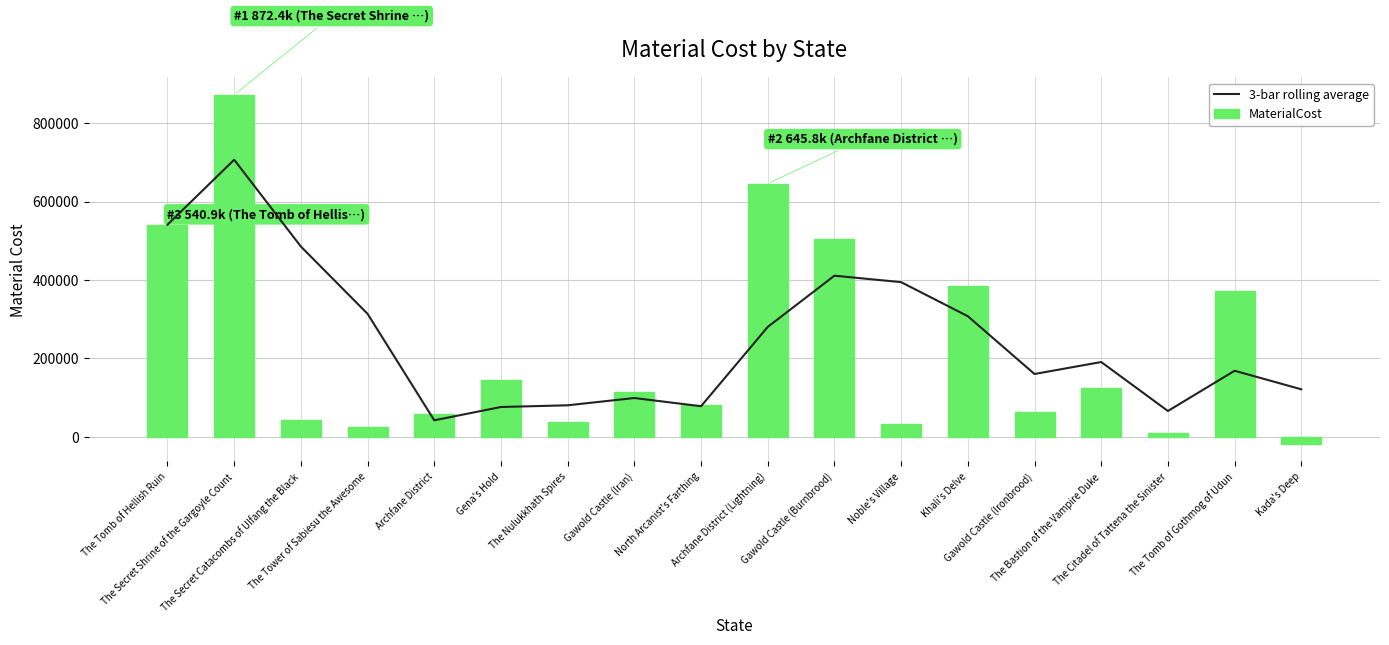

Reading left to right, list all the values displayed in this chart.

3-bar rolling average: The Tomb of Hellish Ruin=540861.3	The Secret Shrine of the Gargoyle Count=706620.7	The Secret Catacombs of Ulfang the Black=485199.5	The Tower of Sabiesu the Awesome=313434.1	Archfane District=41648.8	Gena's Hold=75621.4	The Nulukkhath Spires=79963.4	Gawold Castle (Iran)=98533.5	North Arcanist's Farthing=77581.4	Archfane District (Lightning)=279987.9	Gawold Castle (Burnbrood)=410755.1	Noble's Village=394256.4	Khali's Delve=307291.8	Gawold Castle (Ironbrood)=159855.3	The Bastion of the Vampire Duke=190393.7	The Citadel of Tattena the Sinister=65418.0	The Tomb of Gothmog of Udun=168087.2	Kada's Deep=120782.0
MaterialCost: The Tomb of Hellish Ruin=540861.3	The Secret Shrine of the Gargoyle Count=872380.0	The Secret Catacombs of Ulfang the Black=42357.2	The Tower of Sabiesu the Awesome=25565.1	Archfane District=57024.0	Gena's Hold=144275.0	The Nulukkhath Spires=38591.3	Gawold Castle (Iran)=112734.2	North Arcanist's Farthing=81418.8	Archfane District (Lightning)=645810.7	Gawold Castle (Burnbrood)=505035.9	Noble's Village=31922.6	Khali's Delve=384916.8	Gawold Castle (Ironbrood)=62726.4	The Bastion of the Vampire Duke=123537.9	The Citadel of Tattena the Sinister=9989.8	The Tomb of Gothmog of Udun=370734.0	Kada's Deep=-18377.9